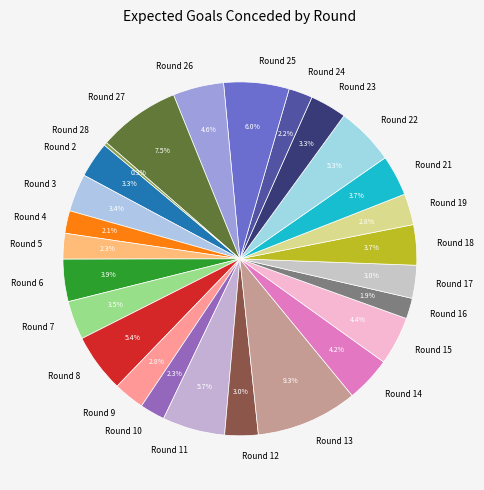

Count the number of slices in the pie.

26